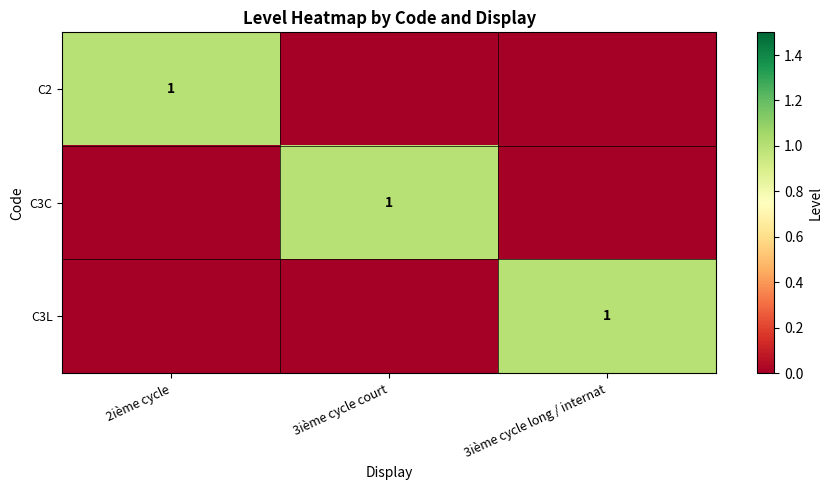

How many data points in C2 are above 0?

1